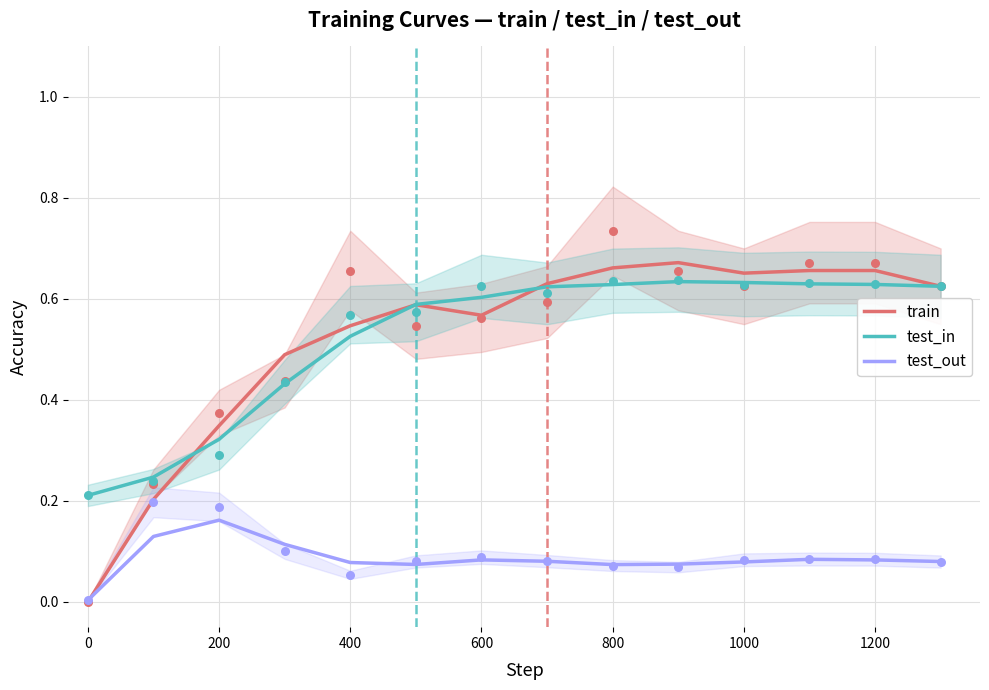

Is the value of test_in at 200 greater than the value of test_out at 800?

Yes